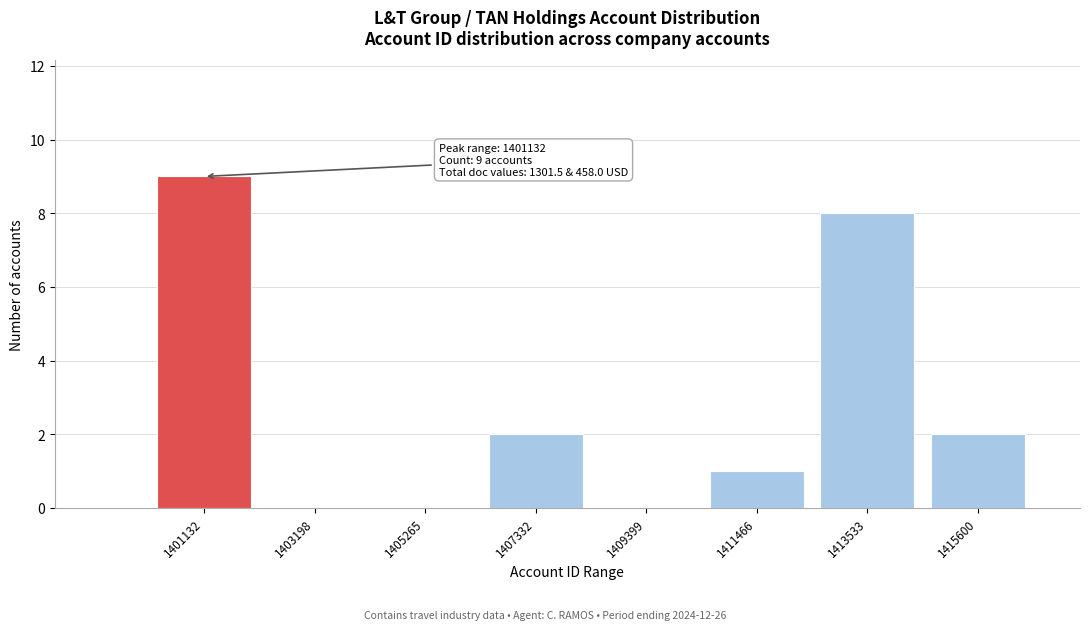

Reading left to right, extract all data points from this chart.

1401132=9	1403198=0	1405265=0	1407332=2	1409399=0	1411466=1	1413533=8	1415600=2